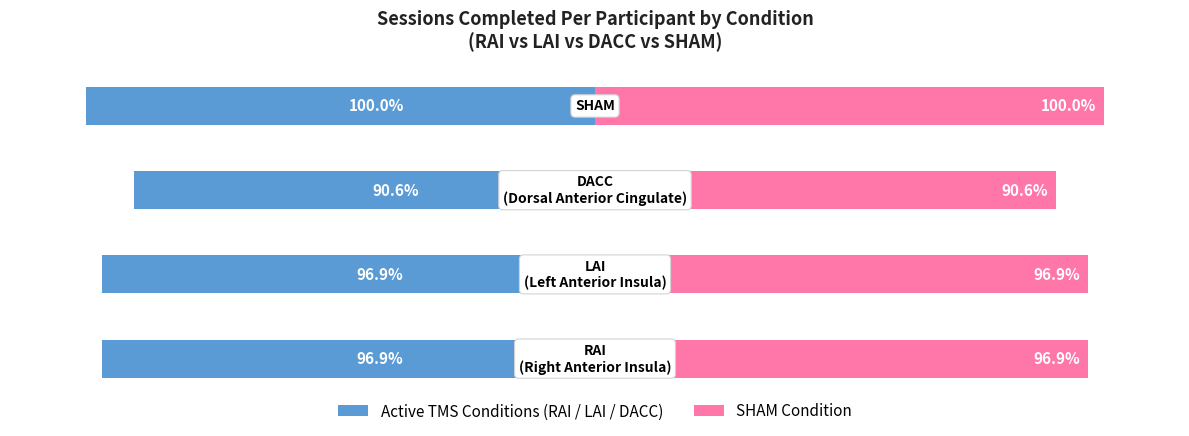

The Completed (All Conditions) series shows 90.6 at 2. True or false?

True